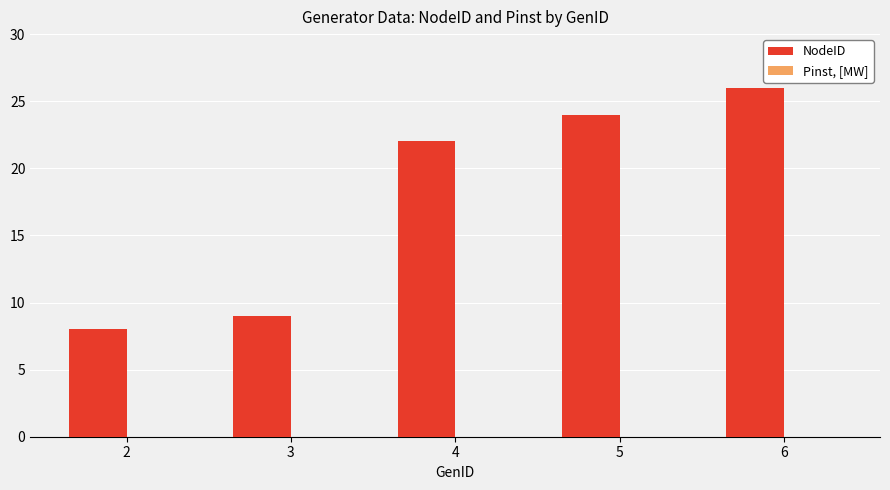

What is the difference between the second highest and minimum values?

16